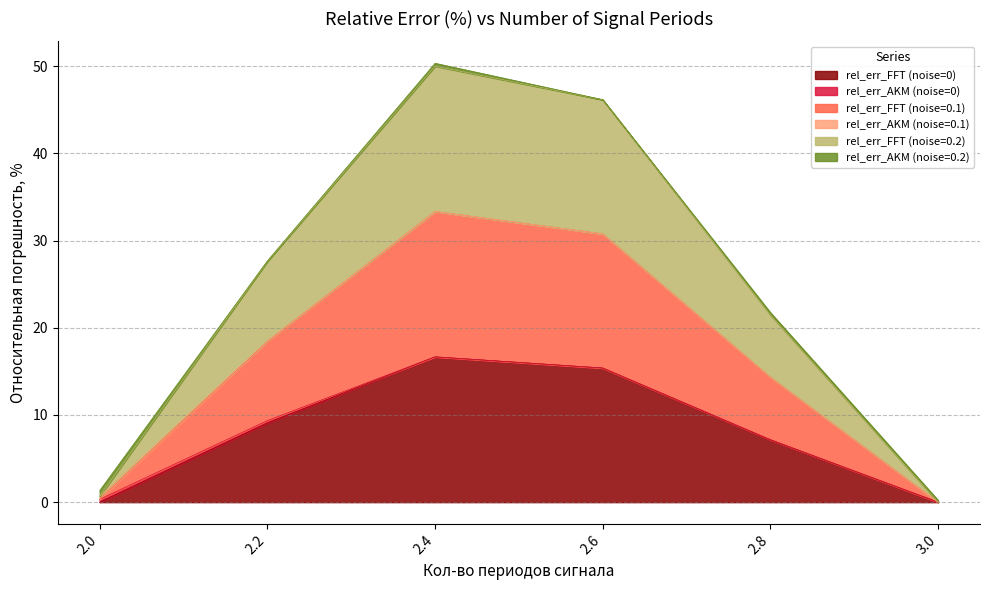

What position from the left is 3.0?

6